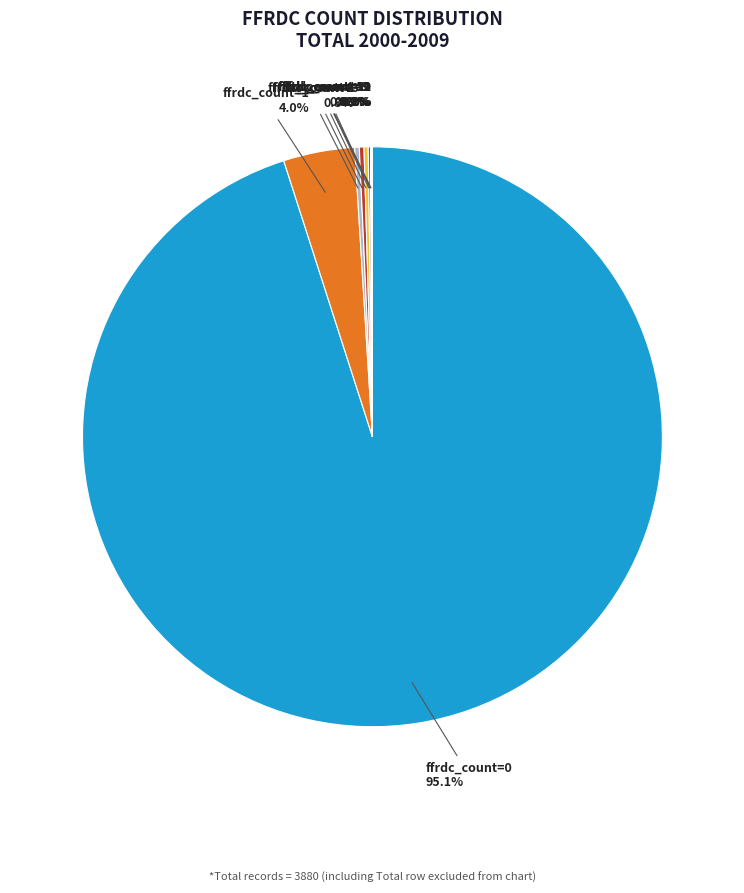

Does ffrdc_count=0 represent more than half of the total?

Yes